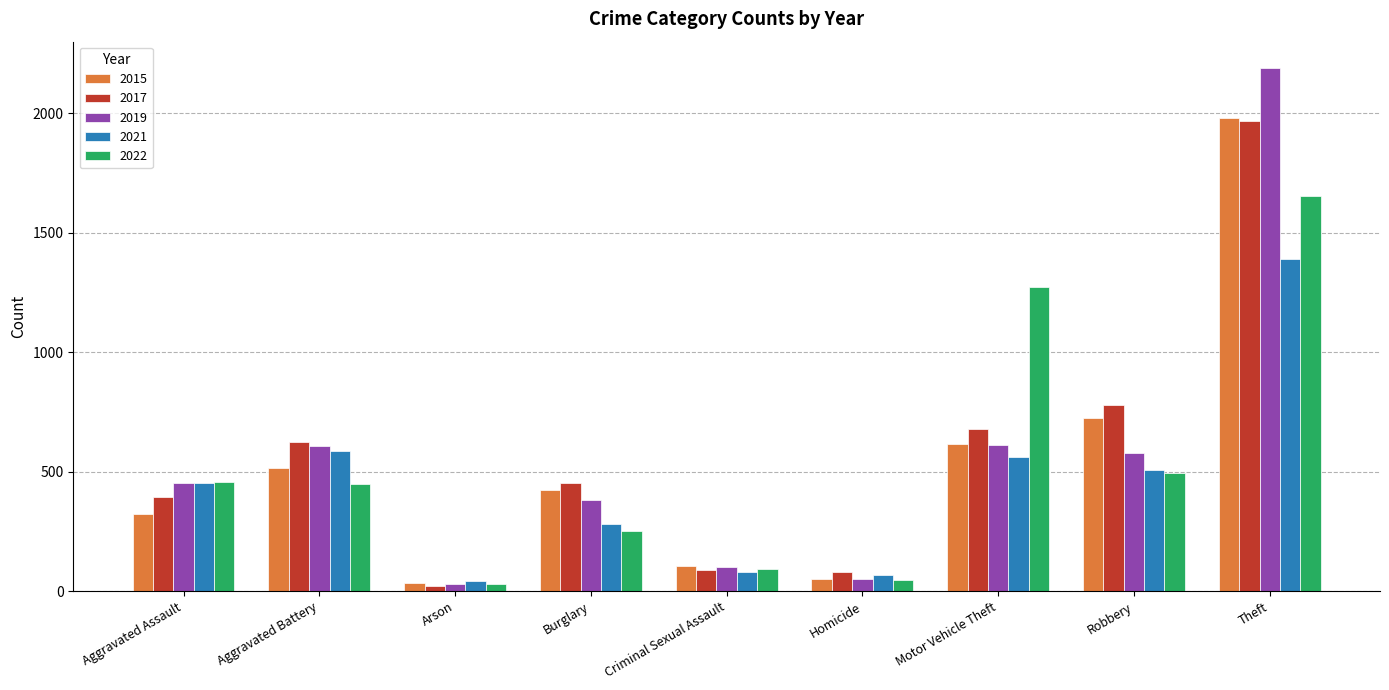

What is the total value across all series at Aggravated Assault?

2080